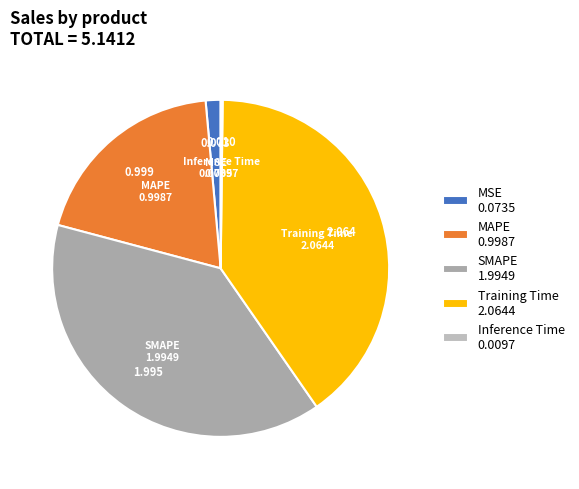

Is Training Time the majority of the pie?

No